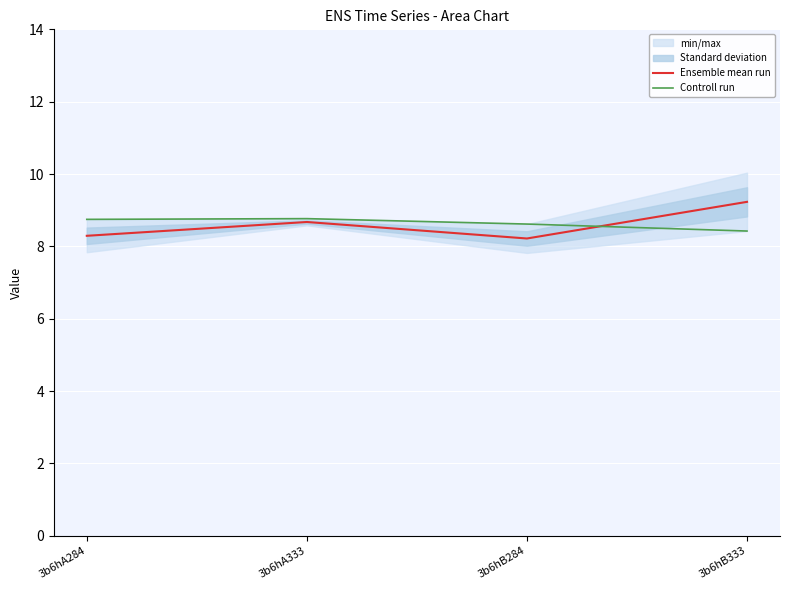

What is the difference between the maximum and second lowest values in the Ensemble mean run series?

0.9